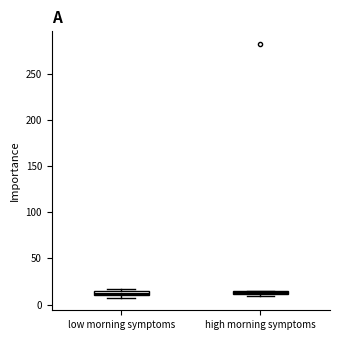

Where is the lower edge of the box for high morning symptoms on the y-axis? The values are not printed on the chart, so give them approximately, as read against the axis.

10